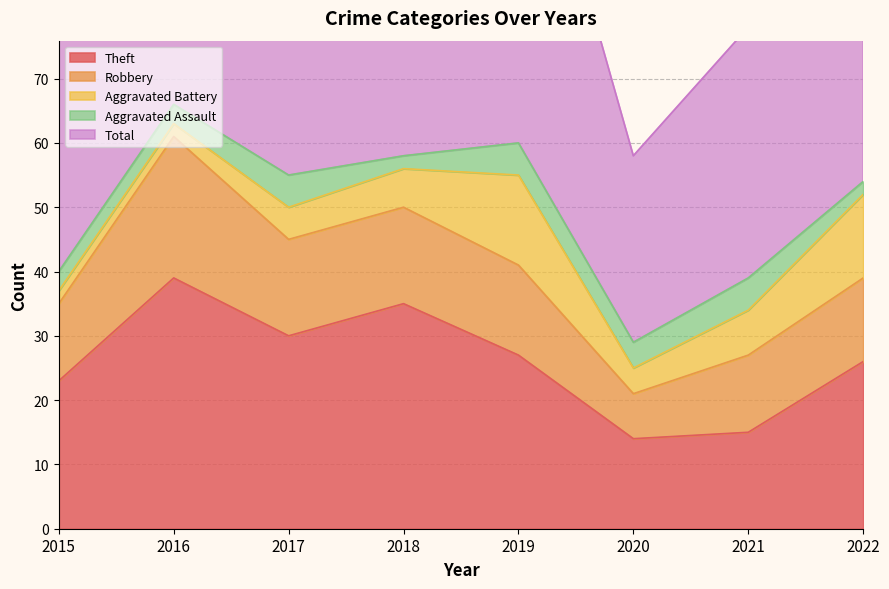

How many categories are shown in the chart?

8